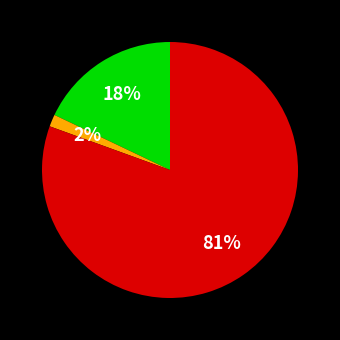

Does any single category account for the majority?

Yes